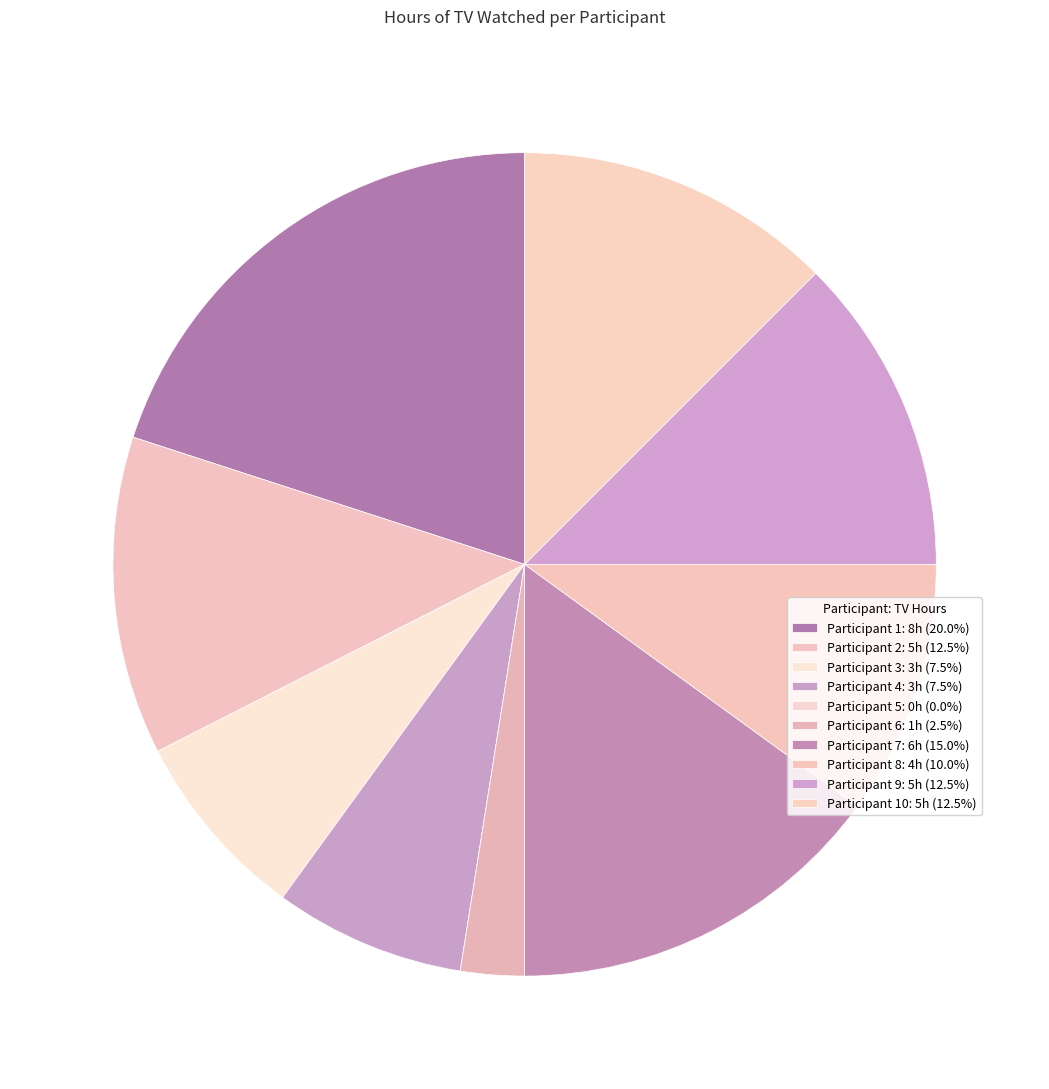

How many slices are in this pie chart?

10